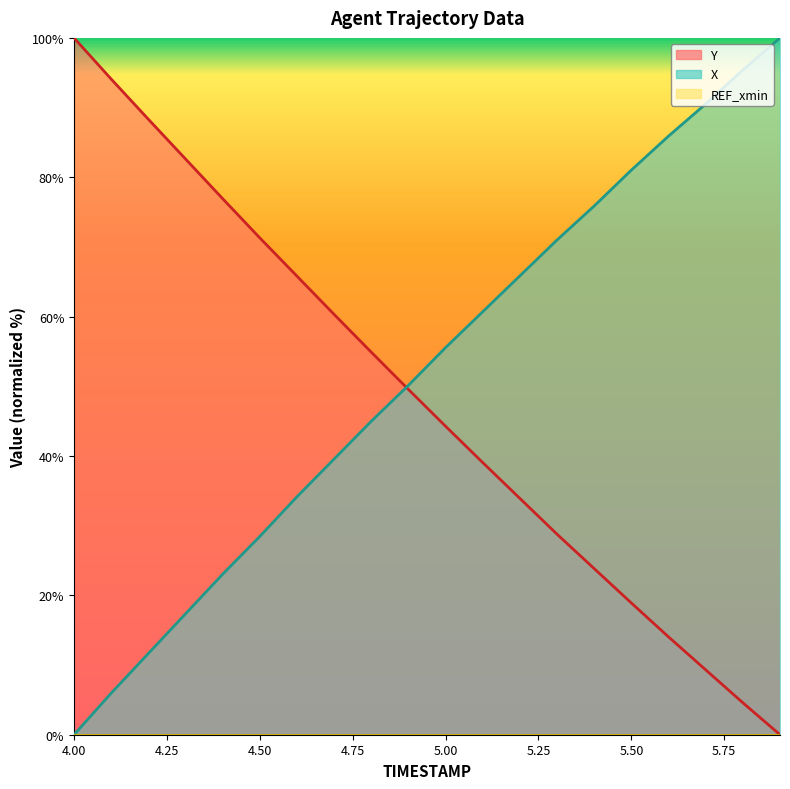

What is the difference between the Y values at 4.7 and 4.4?

16.6